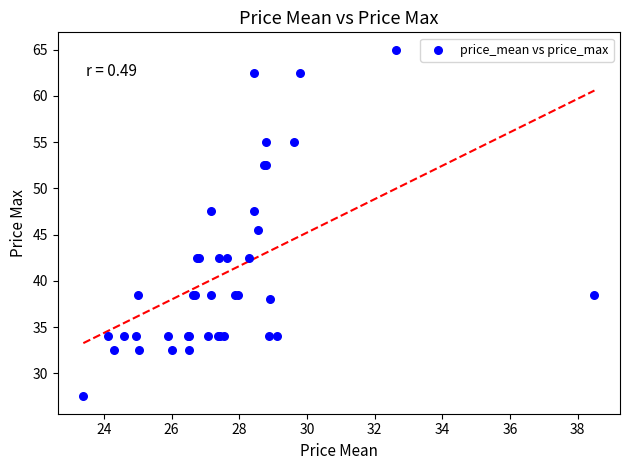

What Y value in the scatter plot is closest to 46?

45.5